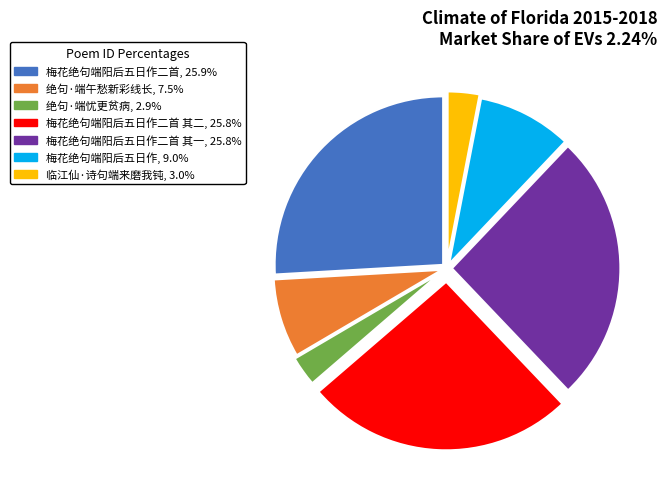

Does any single category account for the majority?

No